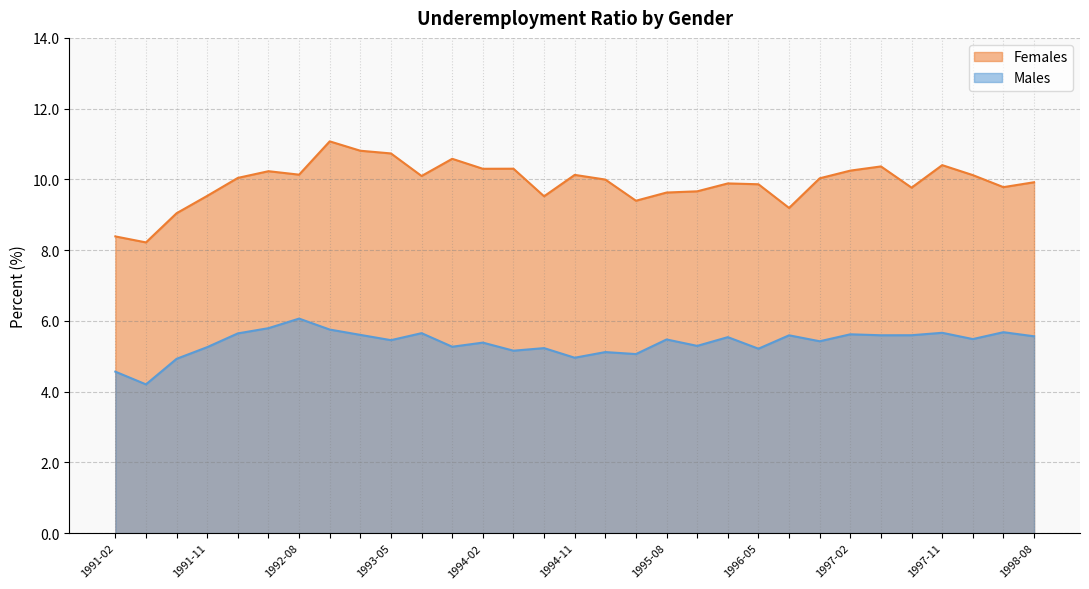

What is the average value of the Males series?

5.4